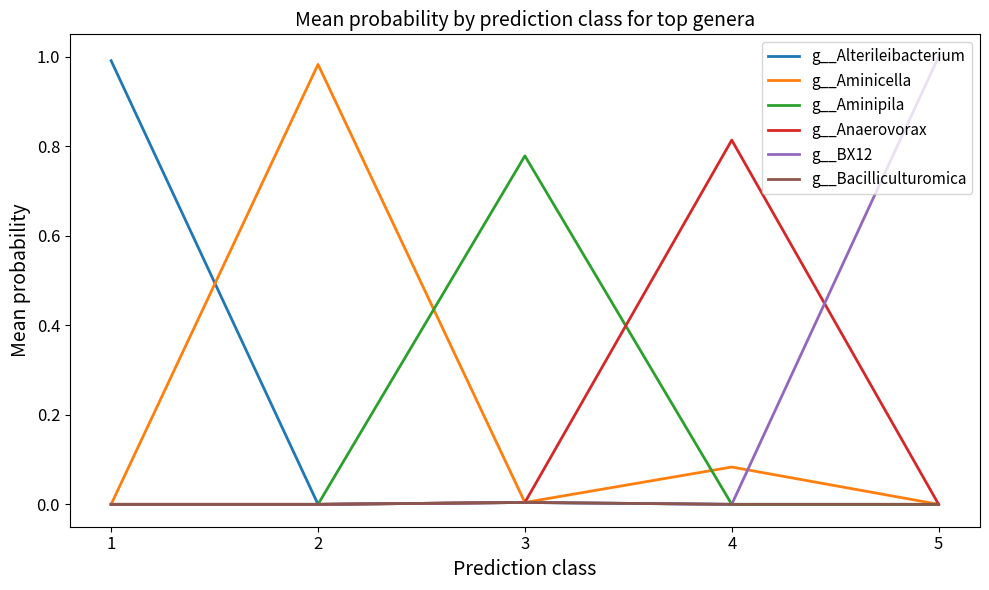

The g__Aminipila series shows 0.5 at 2. True or false?

False